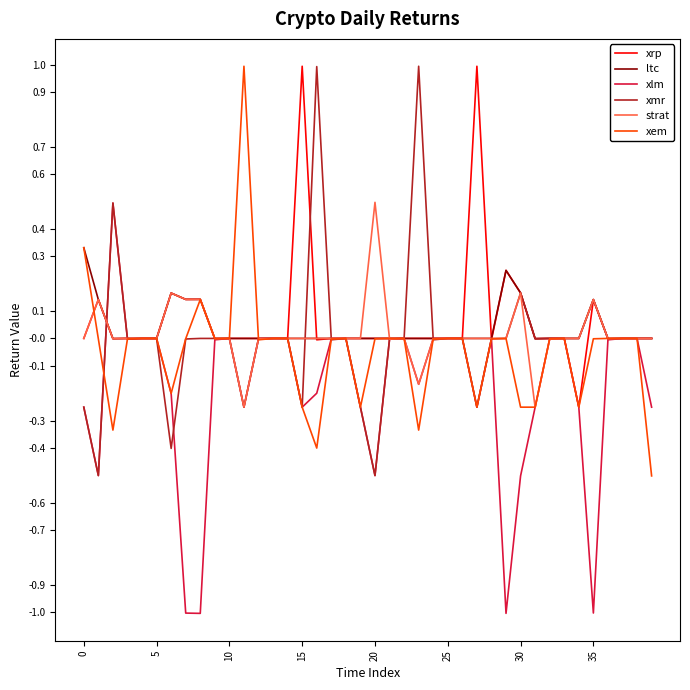

How many lines are shown in the chart?

6